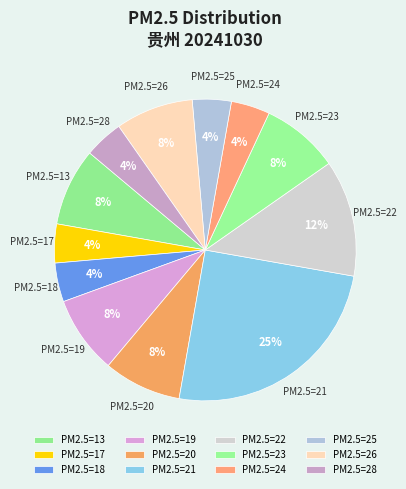

What percentage is the PM2.5=25 slice, to the nearest percent?

4%